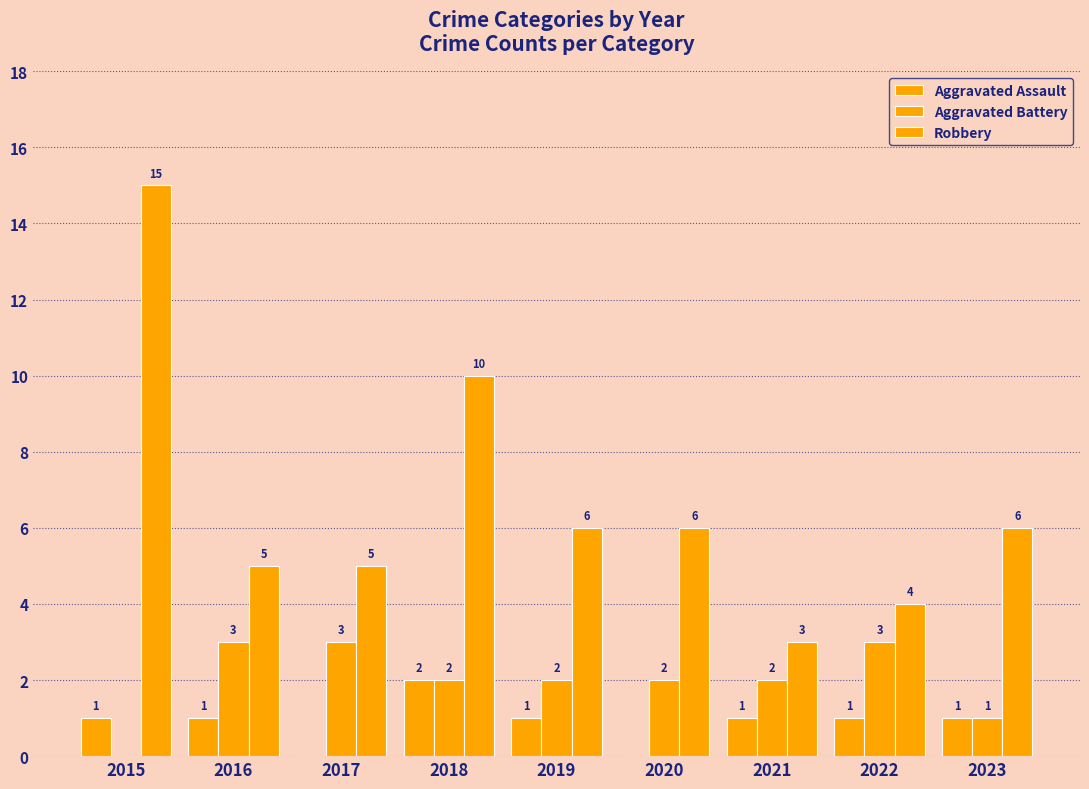

Is it true that Aggravated Battery equals 3 at 2022?

True